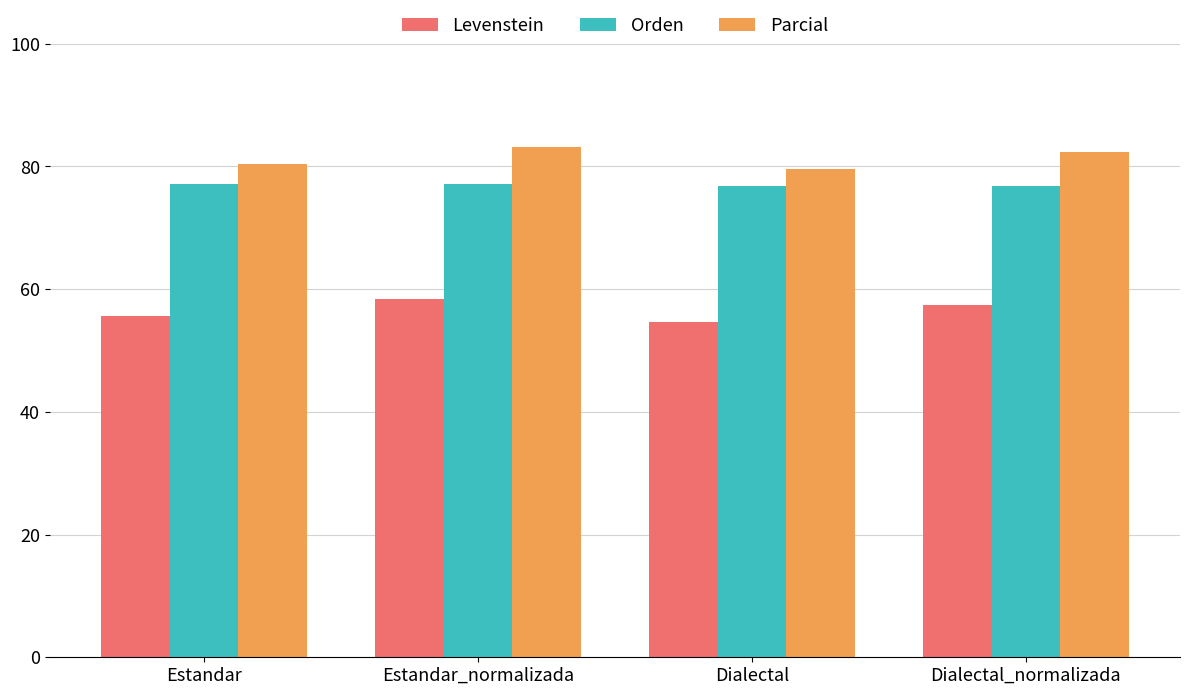

Is the value of Levenstein at Estandar_normalizada greater than the value of Parcial at Dialectal_normalizada?

No